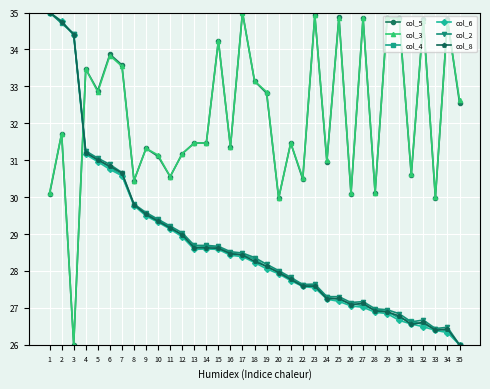

True or false: col_2 has more than 1 interior local peaks.

True